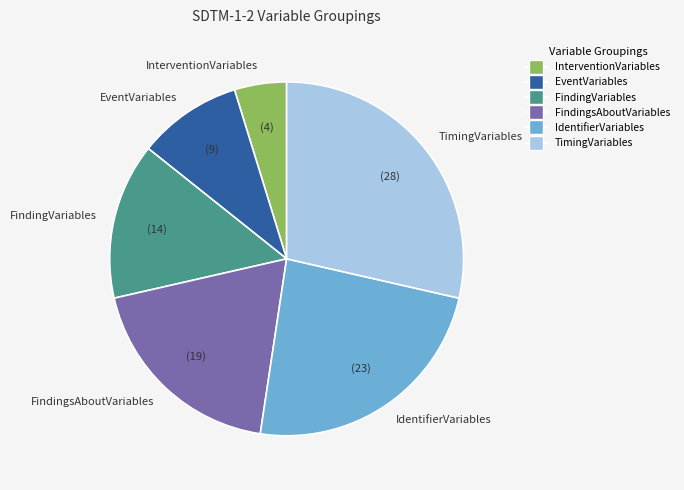

What is the smallest slice in the pie chart?

InterventionVariables